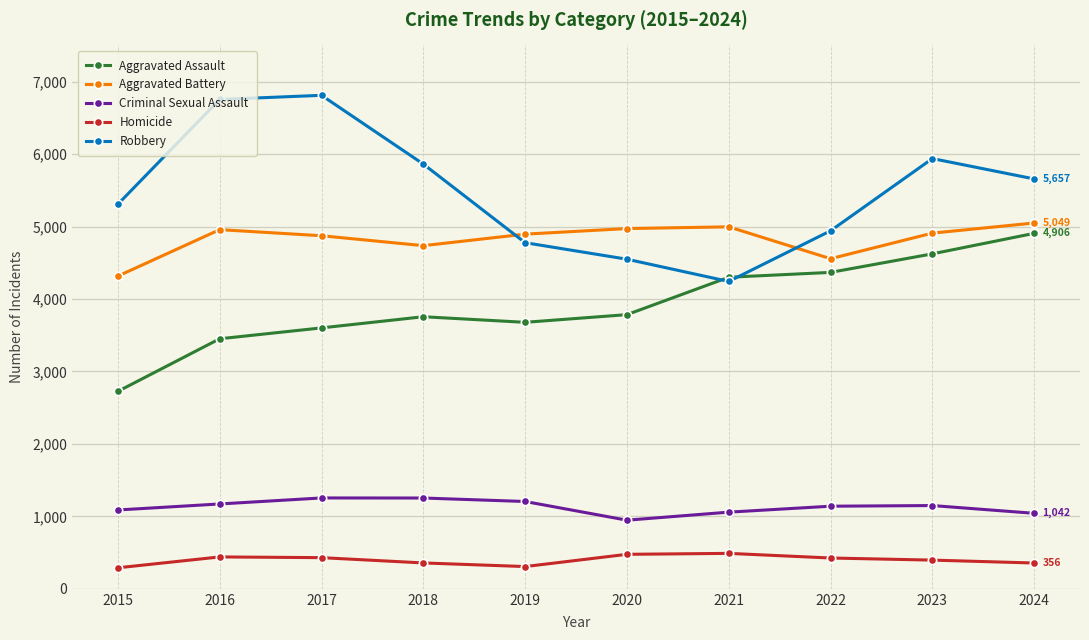

How many values in the Criminal Sexual Assault series are below 1149?

5